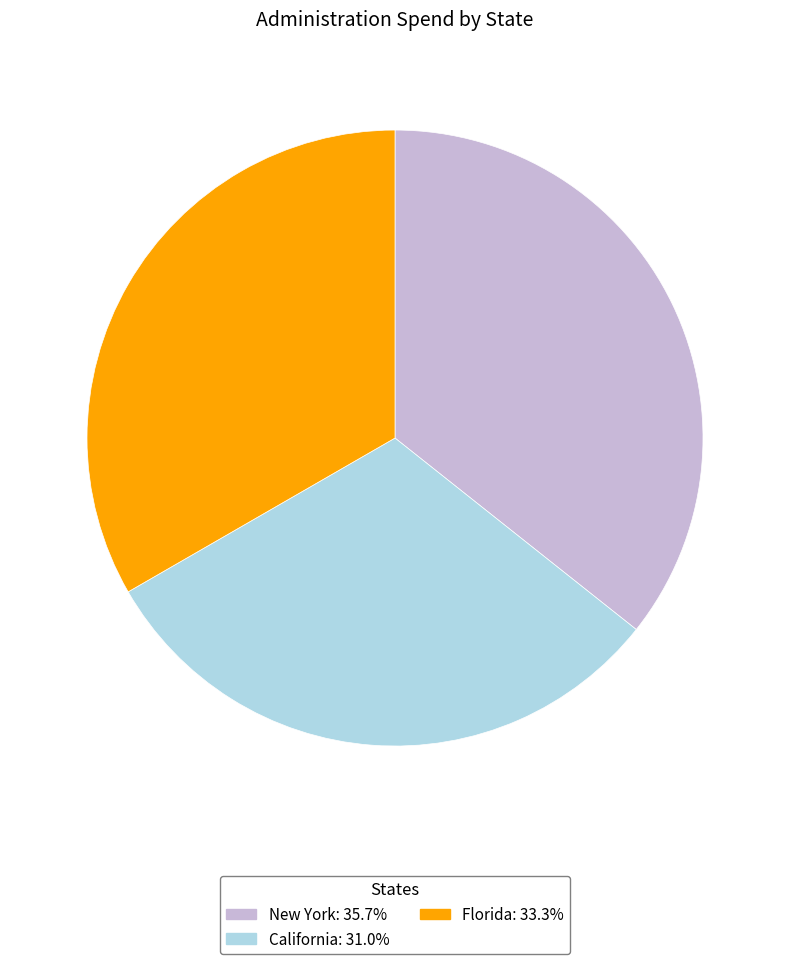

Does any single category account for the majority?

No